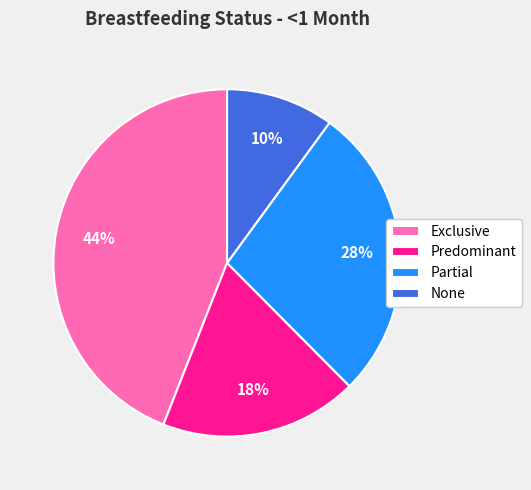

To the nearest percent, what is the difference between the largest and smallest slice percentages?

34%